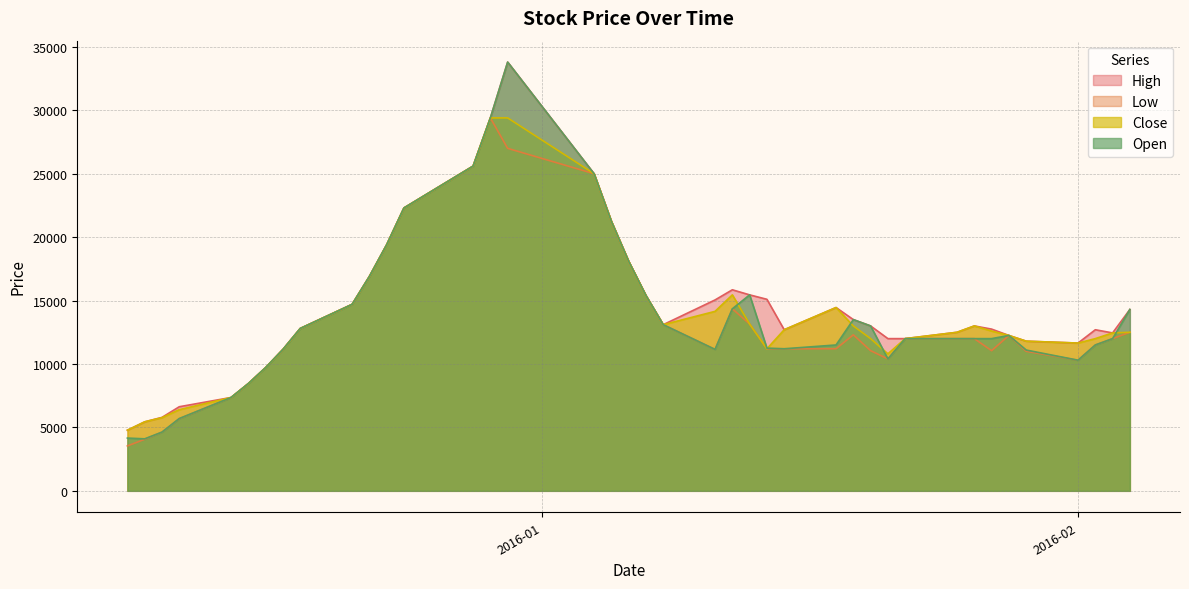

At 2015-12-28, list the series in order from largest to smallest.

High, Low, Close, Open